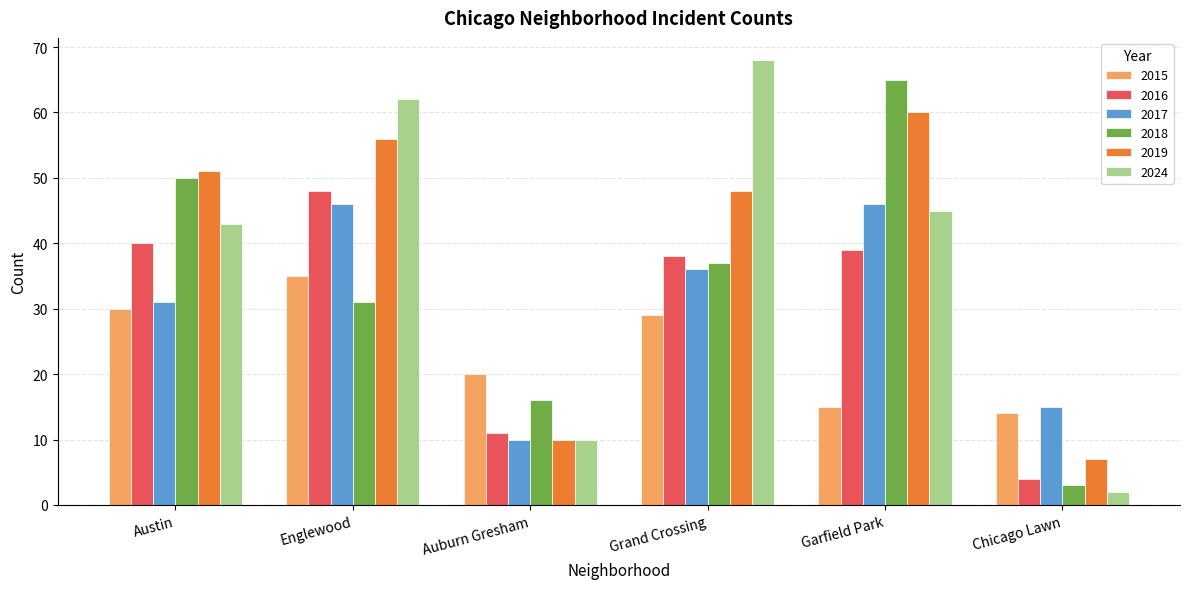

Reading right to left, transcribe all the data shown in this chart.

2015: 14	15	29	20	35	30
2016: 4	39	38	11	48	40
2017: 15	46	36	10	46	31
2018: 3	65	37	16	31	50
2019: 7	60	48	10	56	51
2024: 2	45	68	10	62	43